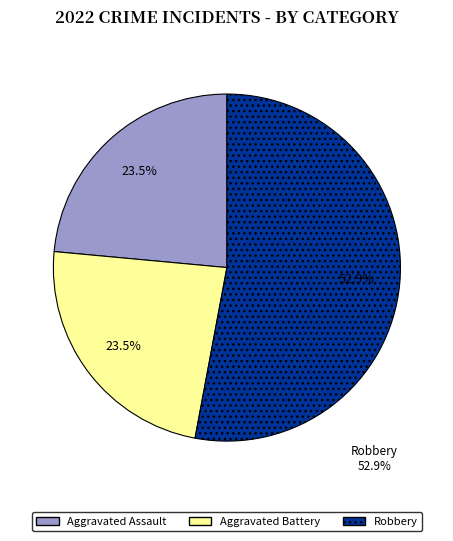

To the nearest percent, what is the difference between the largest and smallest slice percentages?

29%